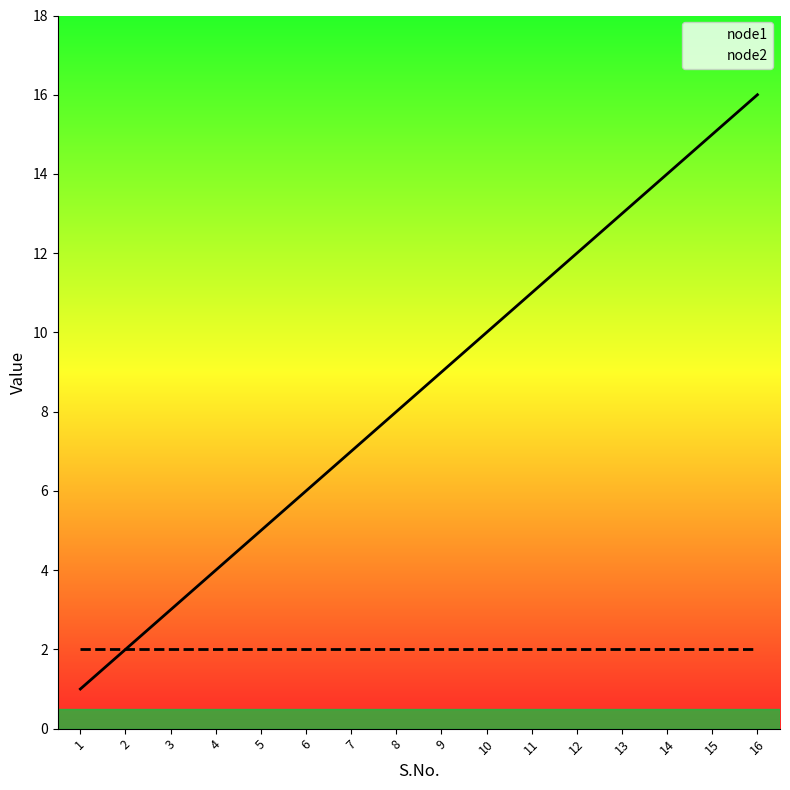

Reading right to left, list all the values displayed in this chart.

node1: 16=16	15=15	14=14	13=13	12=12	11=11	10=10	9=9	8=8	7=7	6=6	5=5	4=4	3=3	2=2	1=1
node2: 16=2	15=2	14=2	13=2	12=2	11=2	10=2	9=2	8=2	7=2	6=2	5=2	4=2	3=2	2=2	1=2